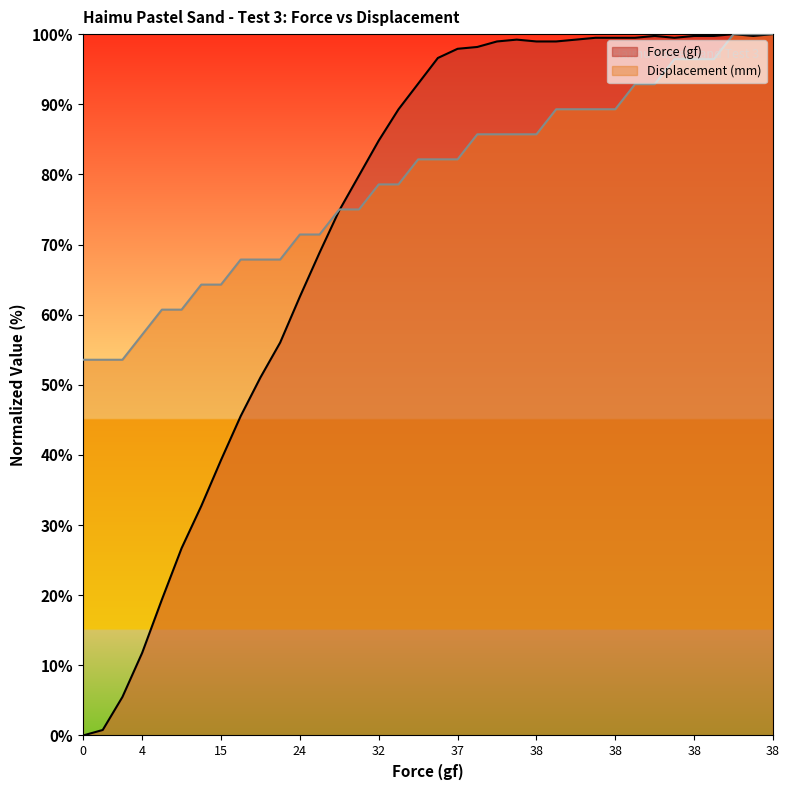

The value of Force (gf) at 26.3 is 112.5. True or false?

False